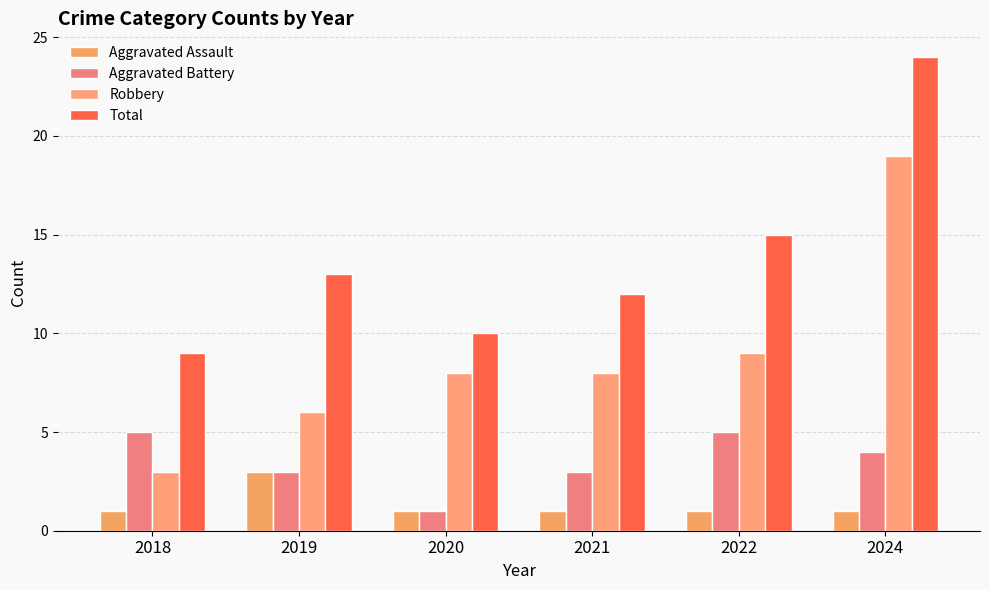

The Aggravated Battery series shows 5 at 2022. True or false?

True